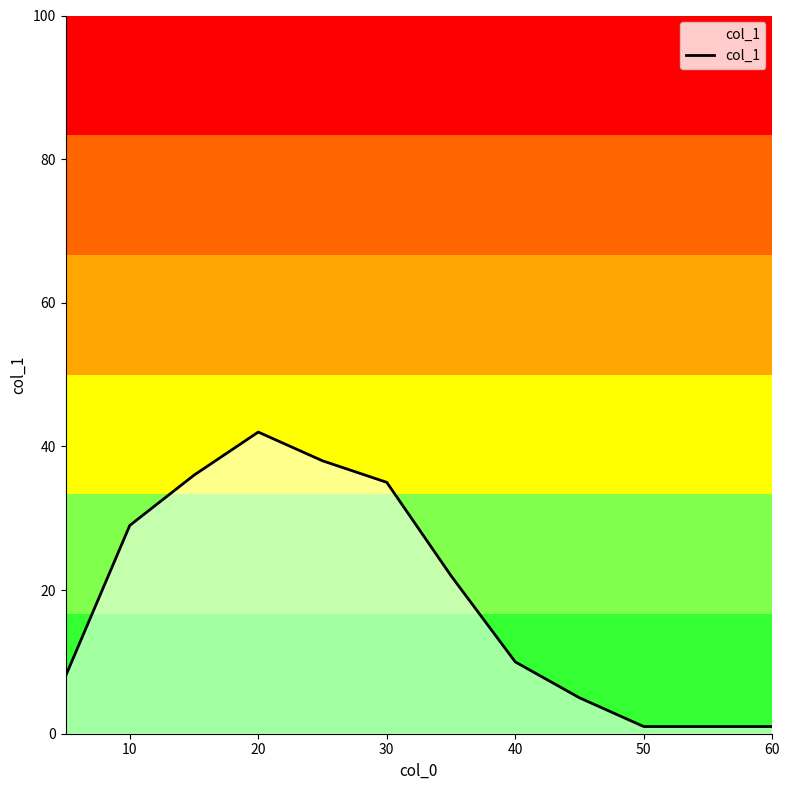

Does the chart display data point markers on the line(s)?

No